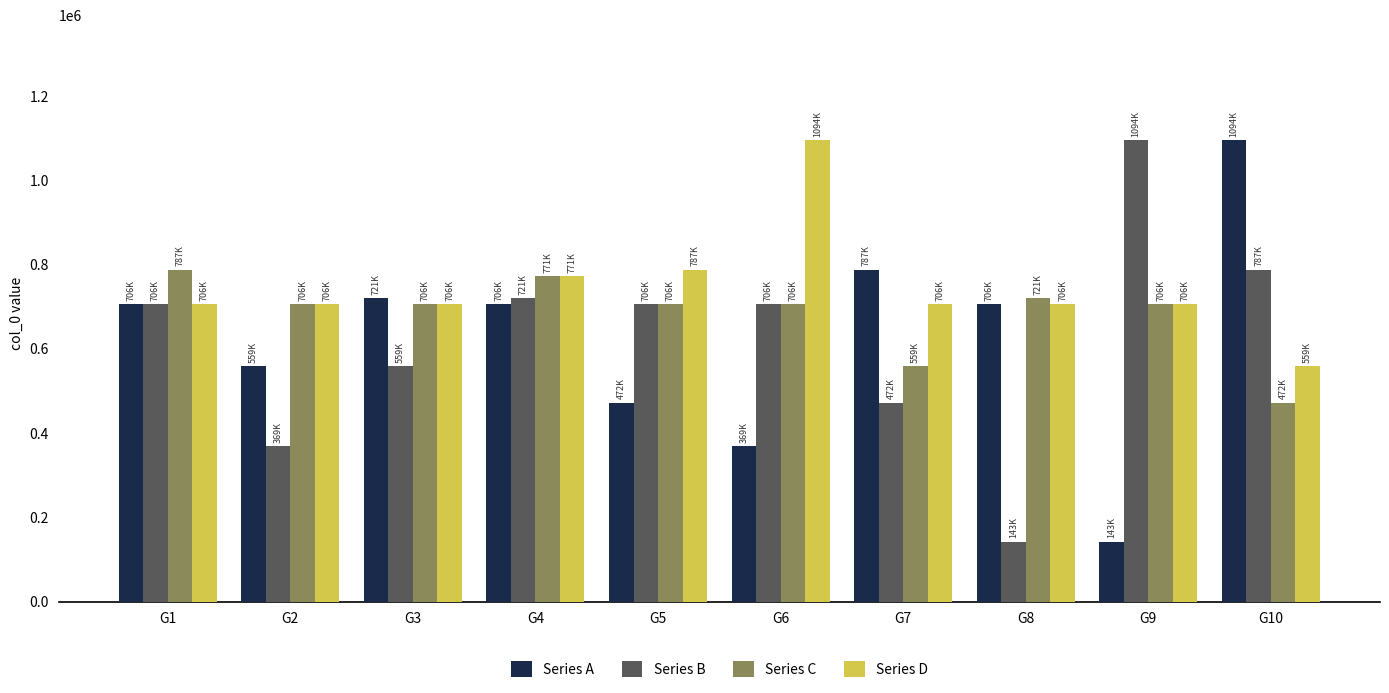

At how many categories does at least one series exceed 931089?

3